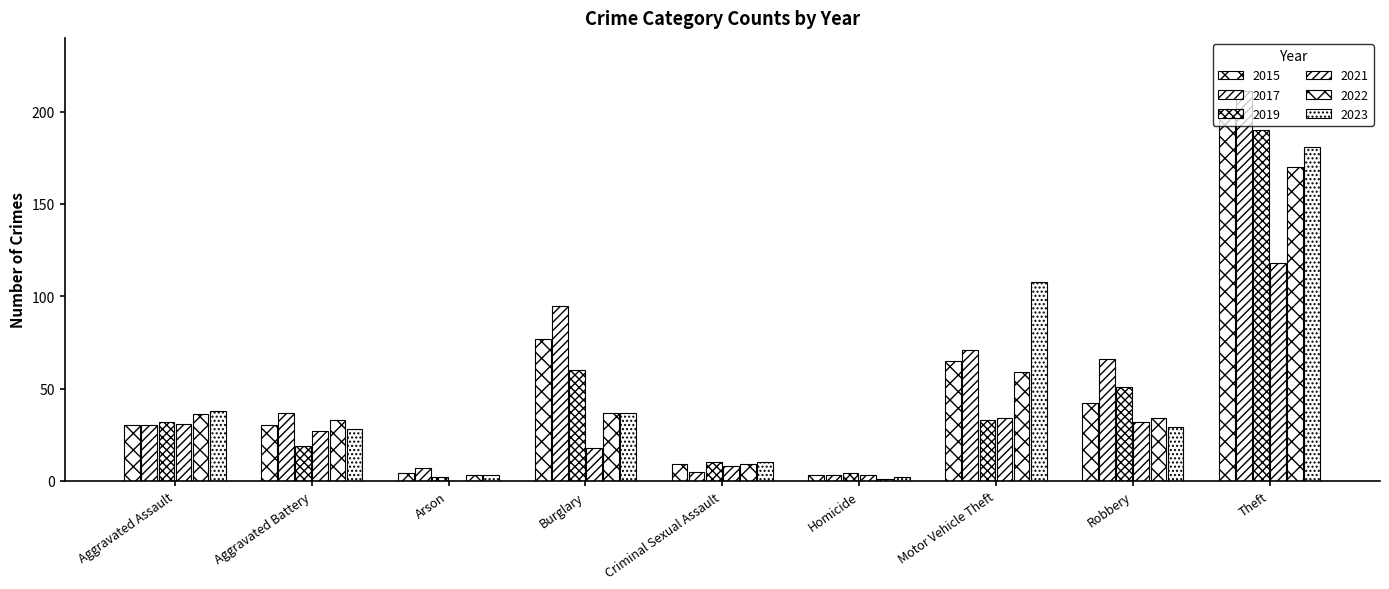

Is it true that 2023 equals 38 at Aggravated Assault?

True